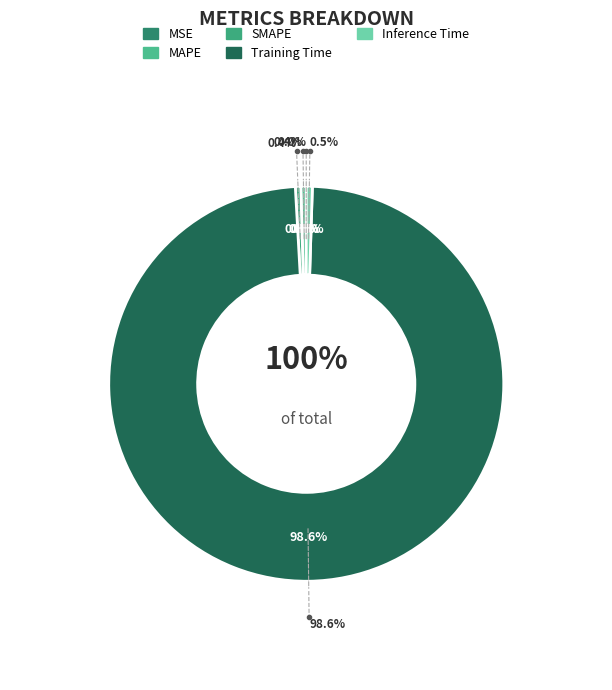

Is it true that Inference Time is 8% of the pie?

False